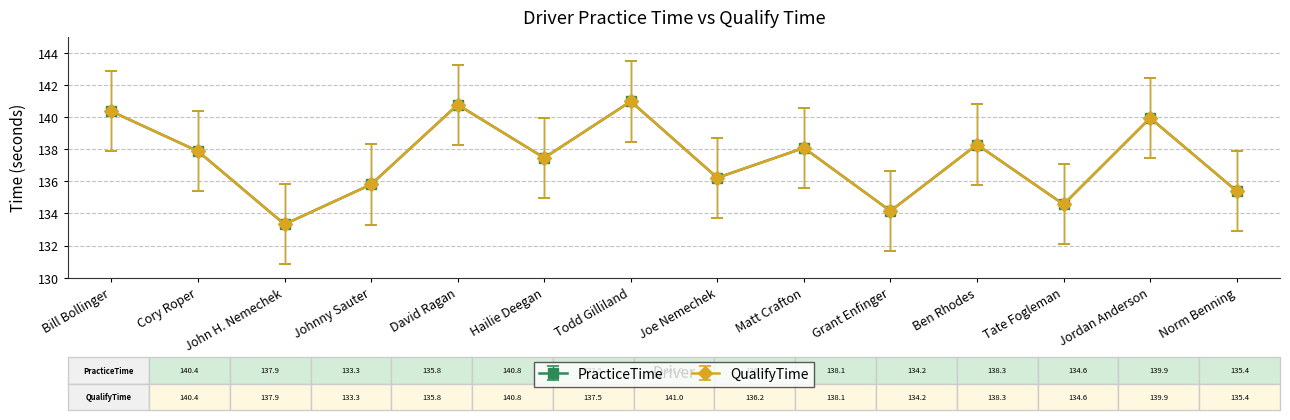

Is this an area chart (filled region under the line)?

No